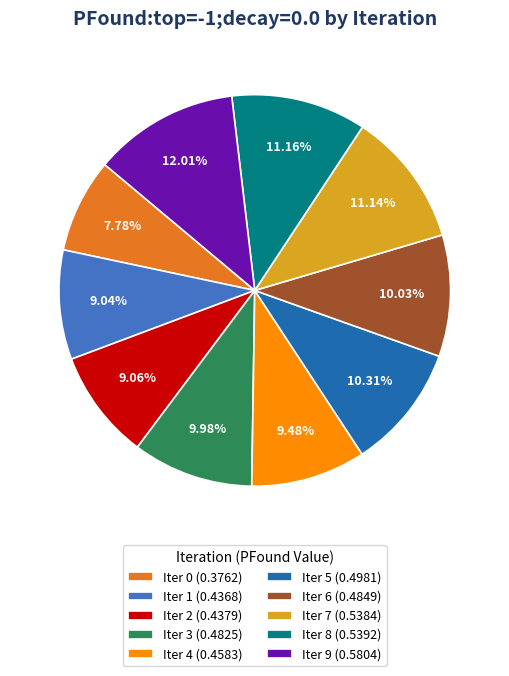

Do Iter 4 (0.4583) and Iter 7 (0.5384) together represent more than half of the pie?

No